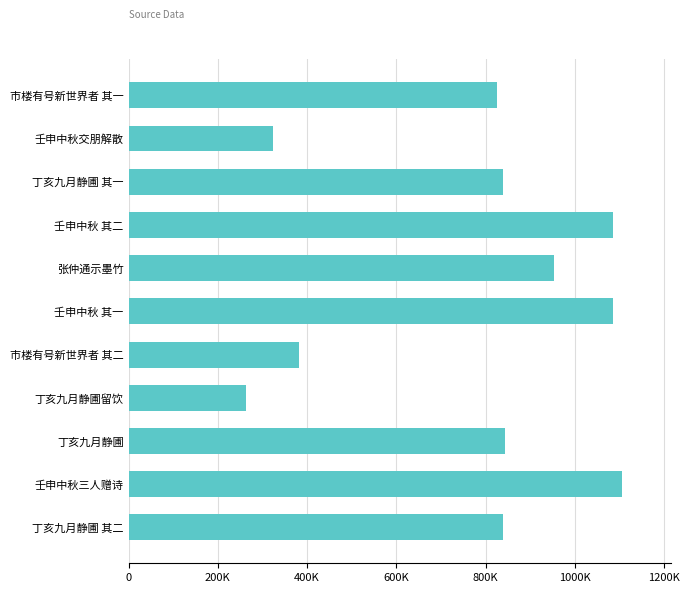

Does the chart contain any negative values?

No